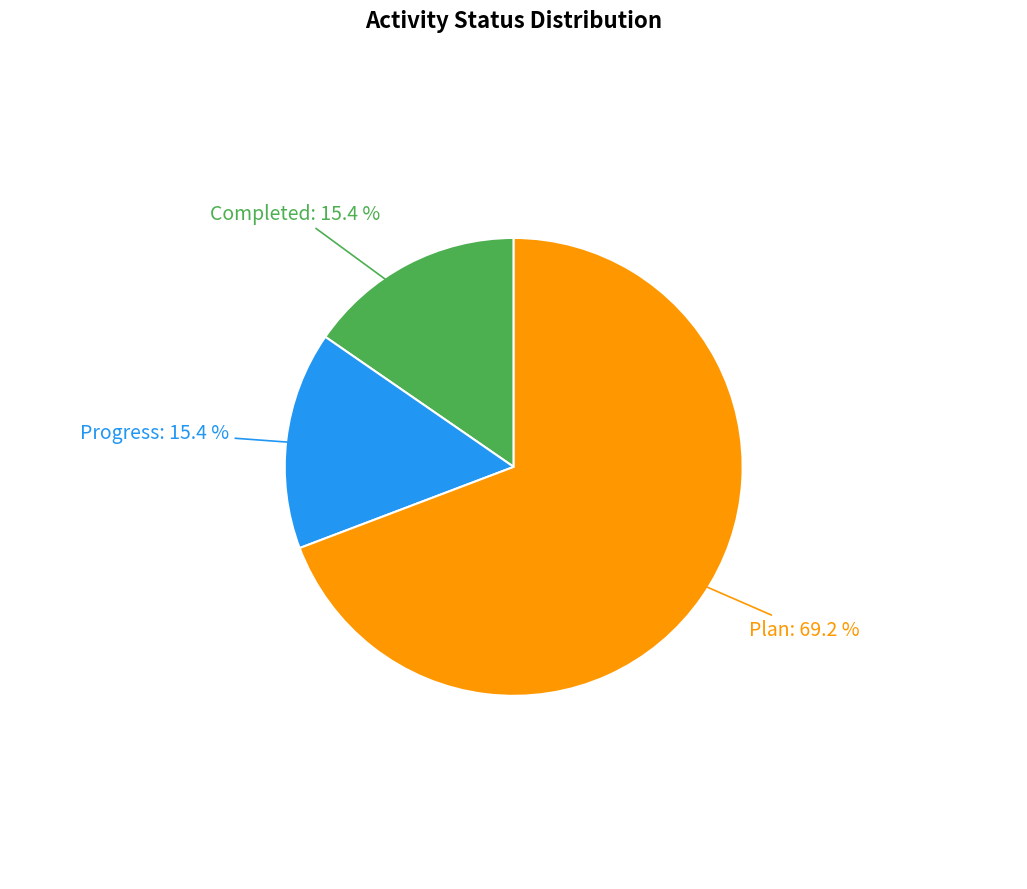

Between Progress and Plan, which is larger?

Plan